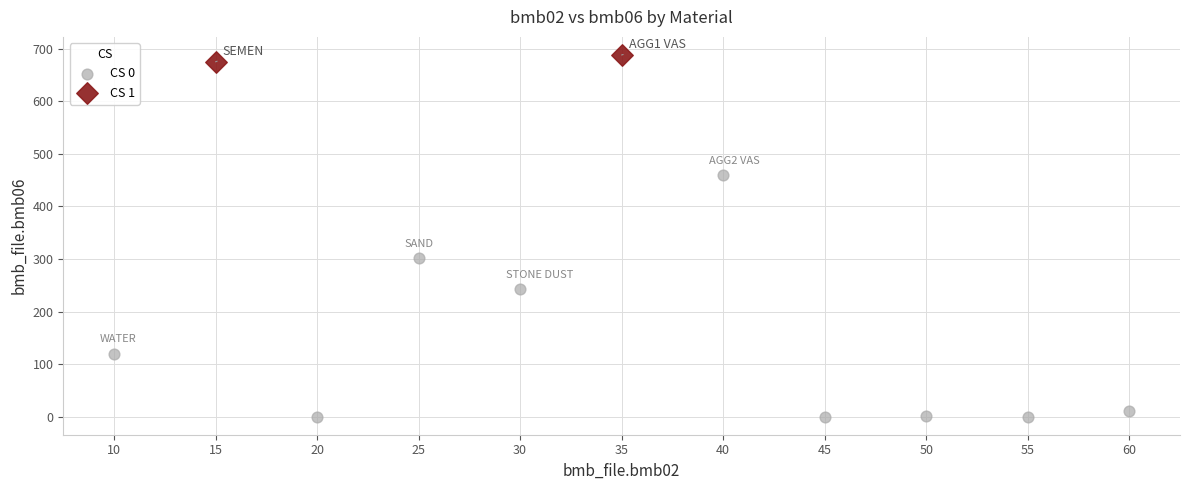

Which series reaches the maximum Y coordinate?

CS 1